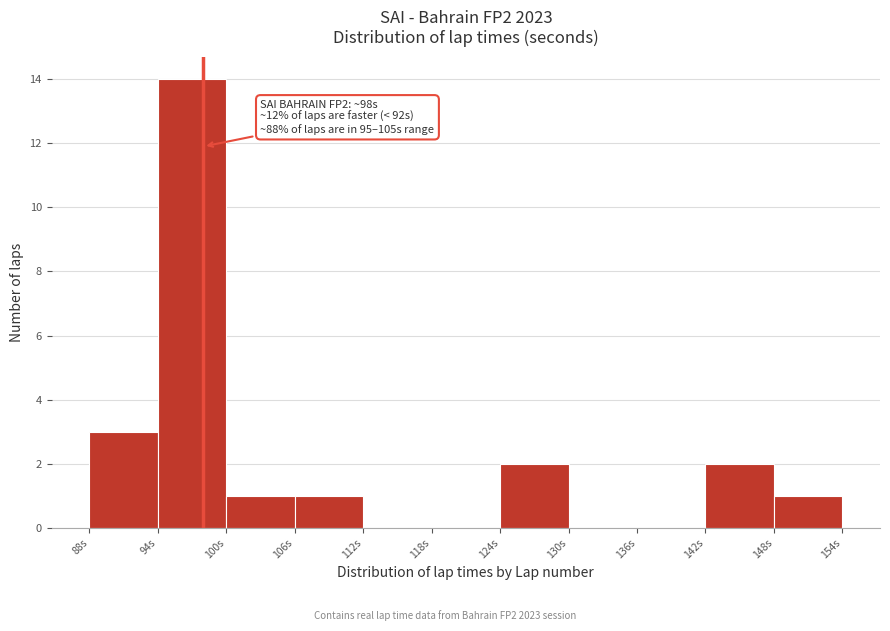

Over which range of the x-axis is the bar tallest?

94 to 100